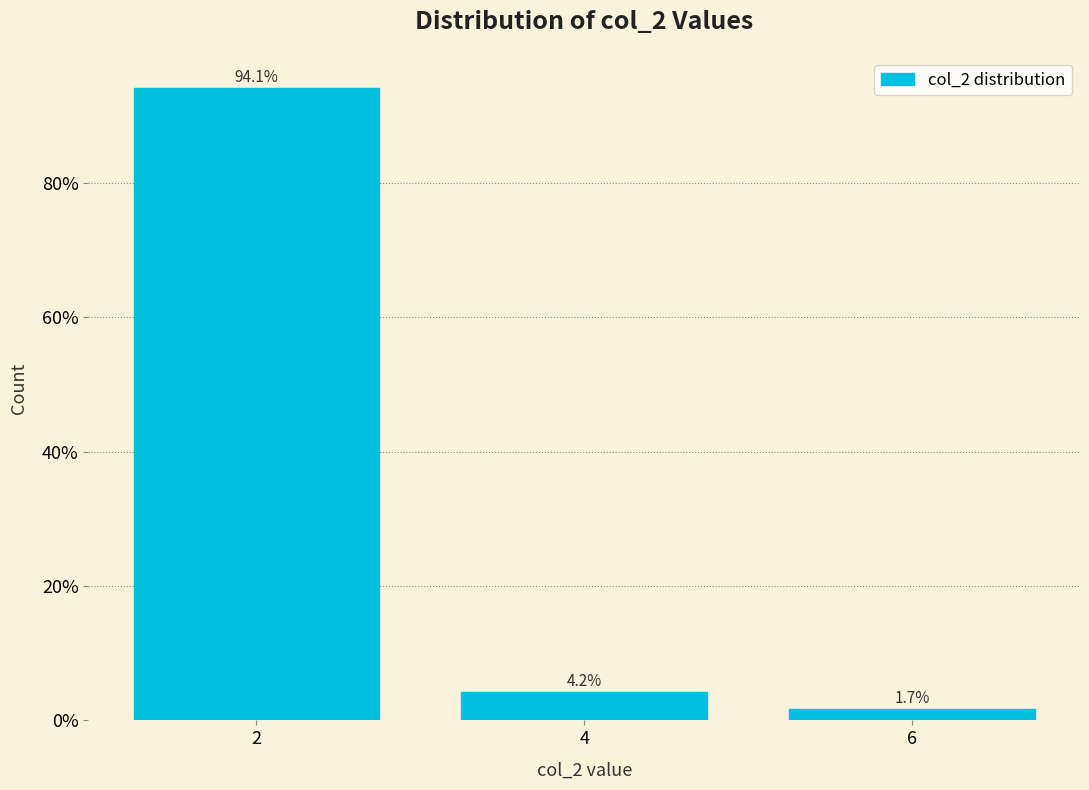

Reading right to left, transcribe all the data shown in this chart.

6=1.7	4=4.2	2=94.1